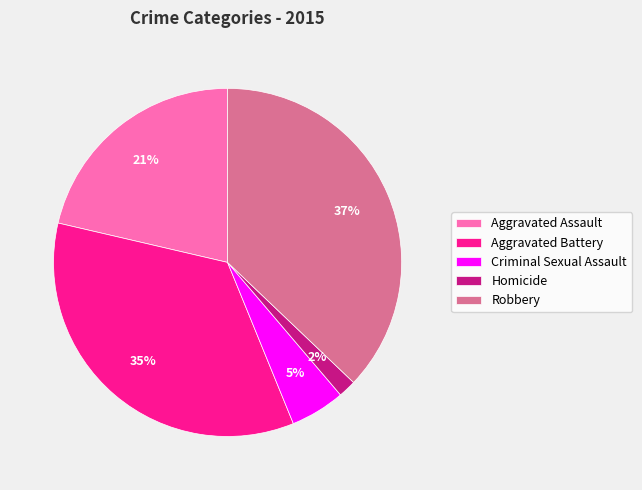

True or false: Robbery accounts for 28% of the total.

False